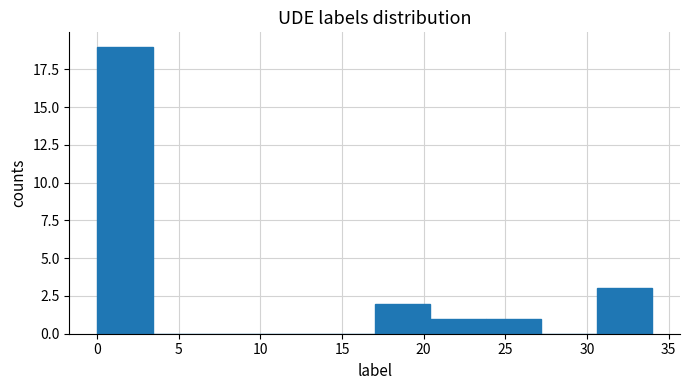

Over which range of the x-axis is the bar tallest?

0.0 to 3.4